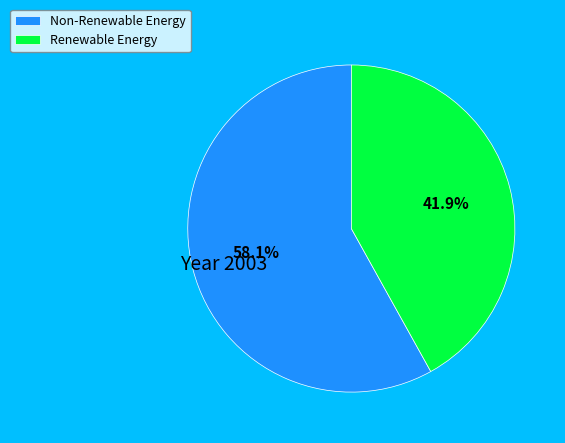

Between Renewable Energy and Non-Renewable Energy, which is larger?

Non-Renewable Energy